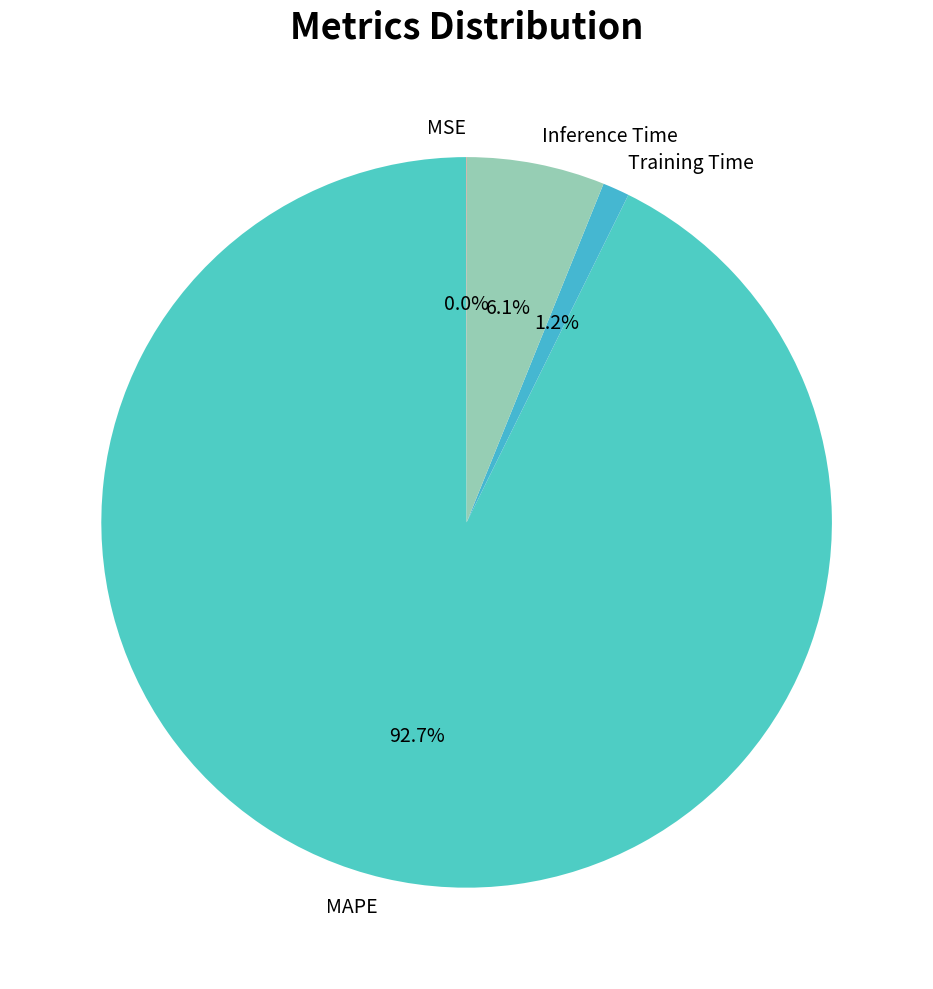

What is the majority slice?

MAPE